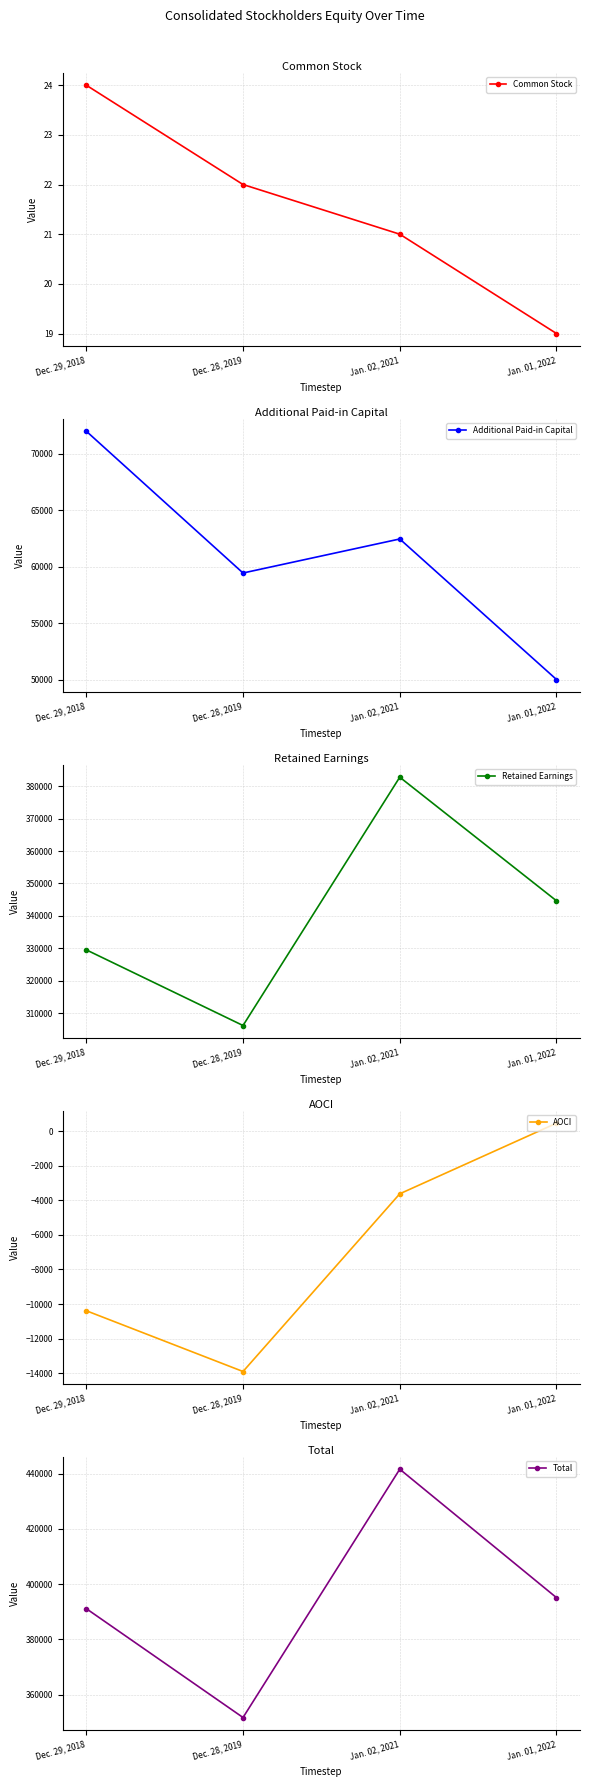

How many data points in Common Stock are less than 22?

2